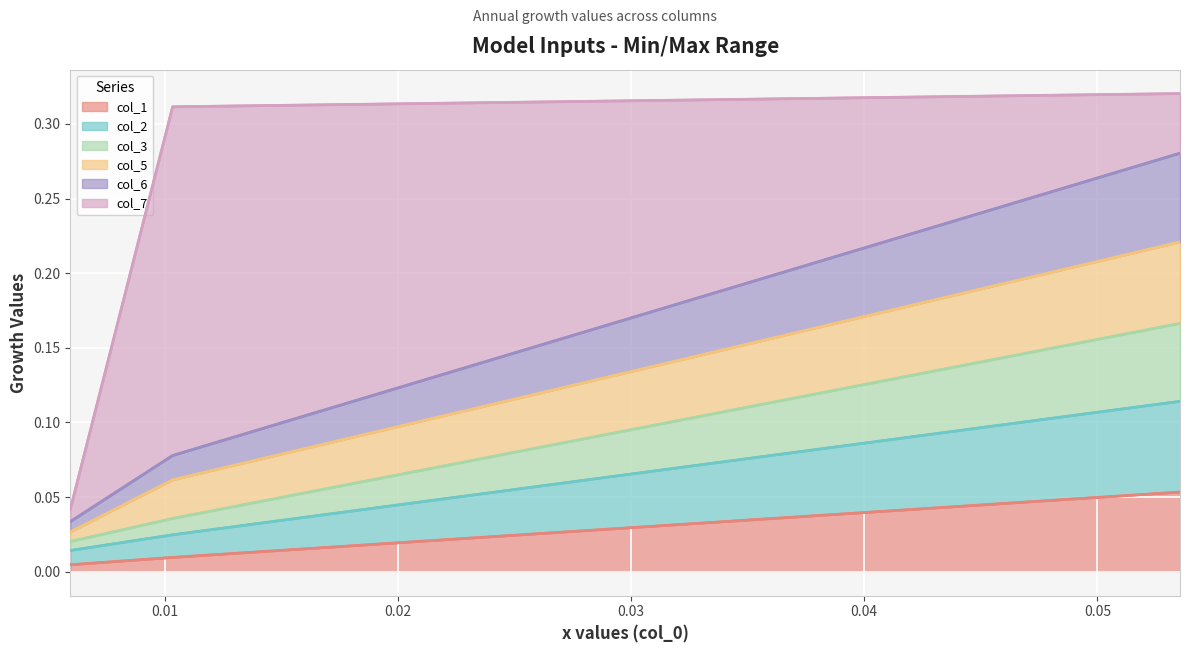

What are all the series names shown in the legend?

col_1, col_2, col_3, col_5, col_6, col_7